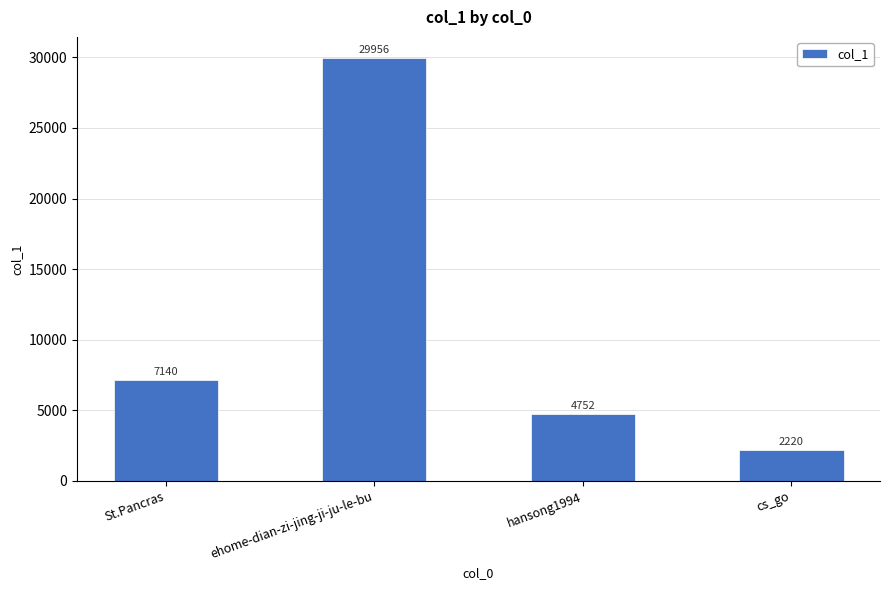

Which label corresponds to the largest value in the chart?

ehome-dian-zi-jing-ji-ju-le-bu